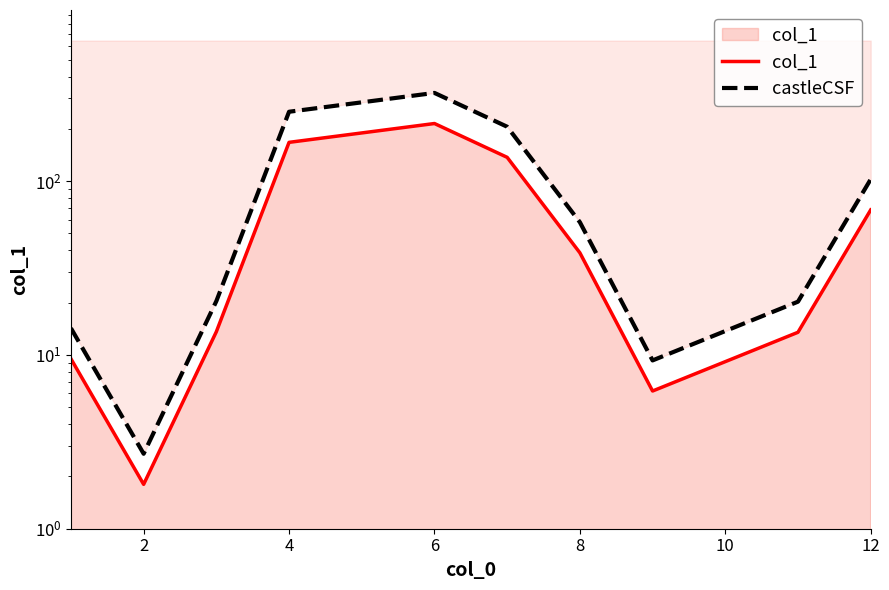

True or false: col_1 and castleCSF cross at least once.

False